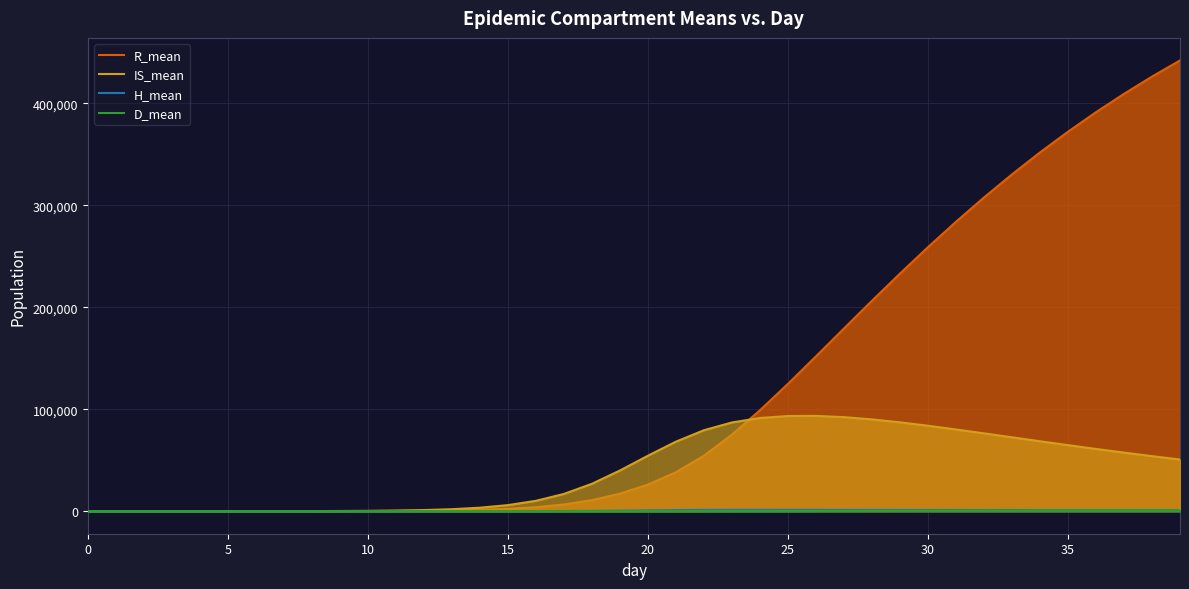

What is the average value of the R_mean series?

120083.1